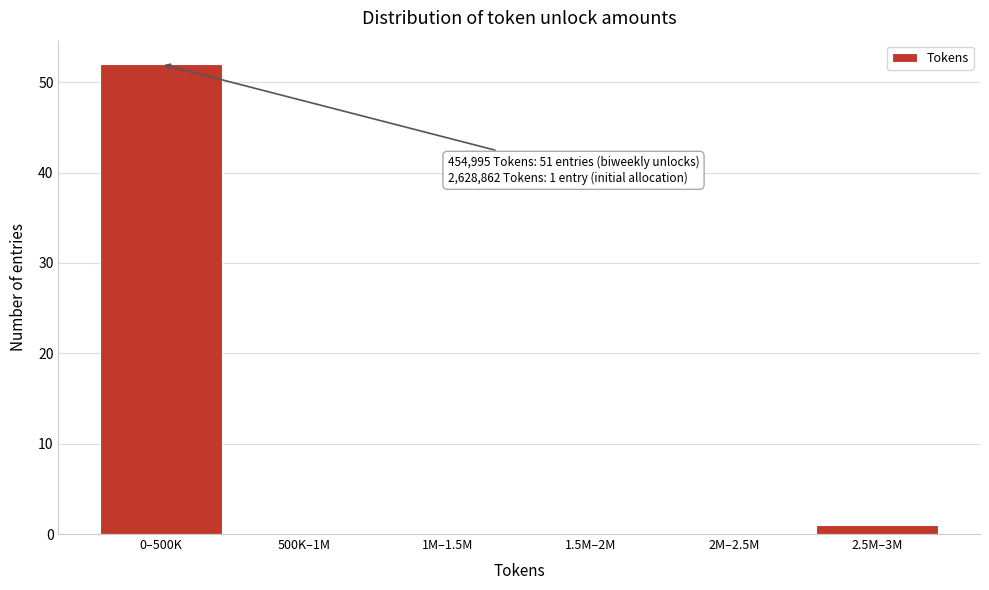

Reading left to right, extract all data points from this chart.

0–500K=52	500K–1M=0	1M–1.5M=0	1.5M–2M=0	2M–2.5M=0	2.5M–3M=1